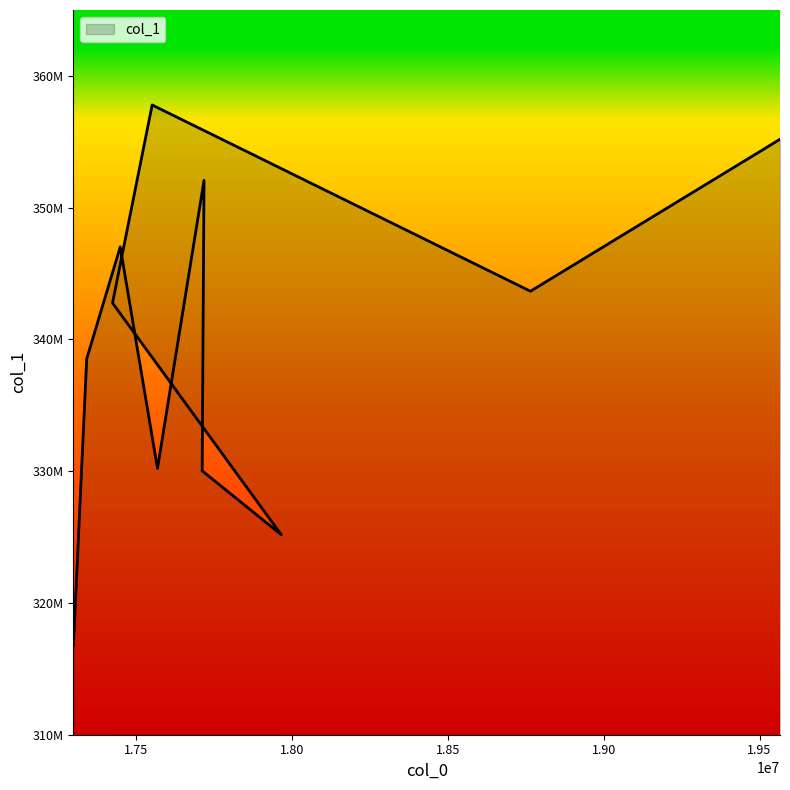

True or false: the data shows 330028593 at 17712315.

True